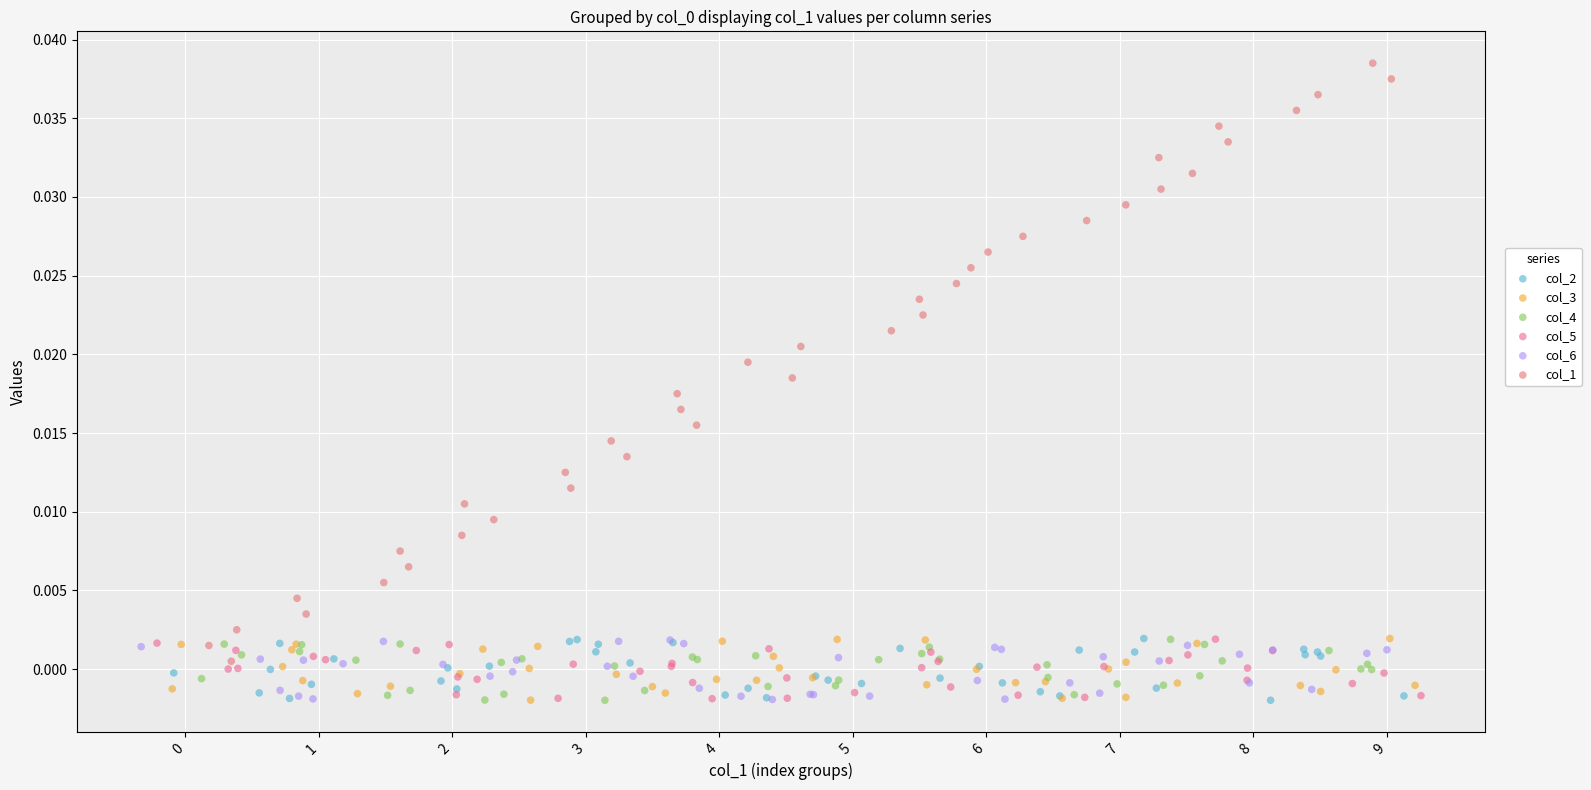

Which series has the widest spread of Y values?

col_1